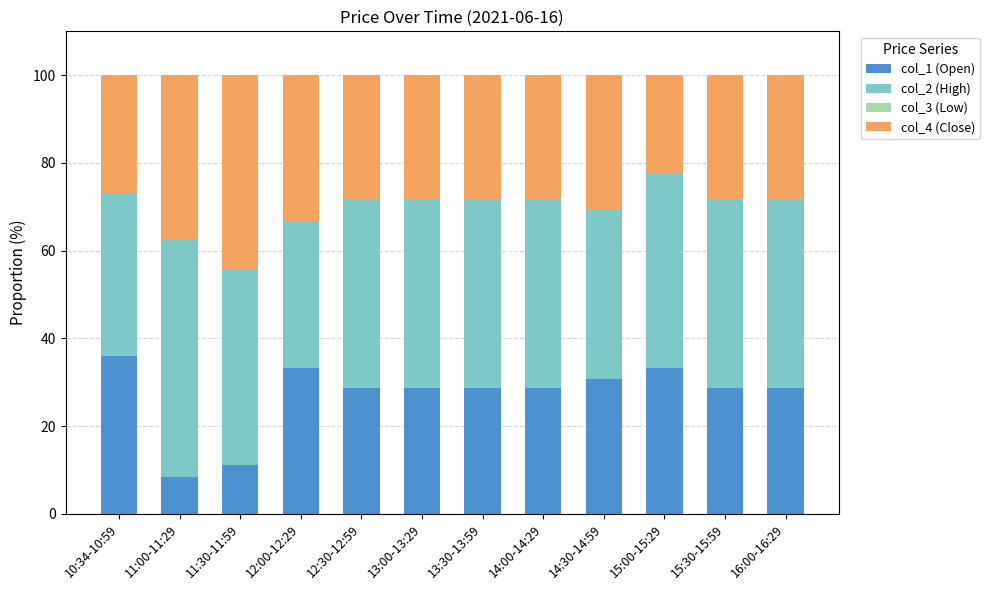

The value of col_1 (Open) at 12:30-12:59 is 28.6. True or false?

True